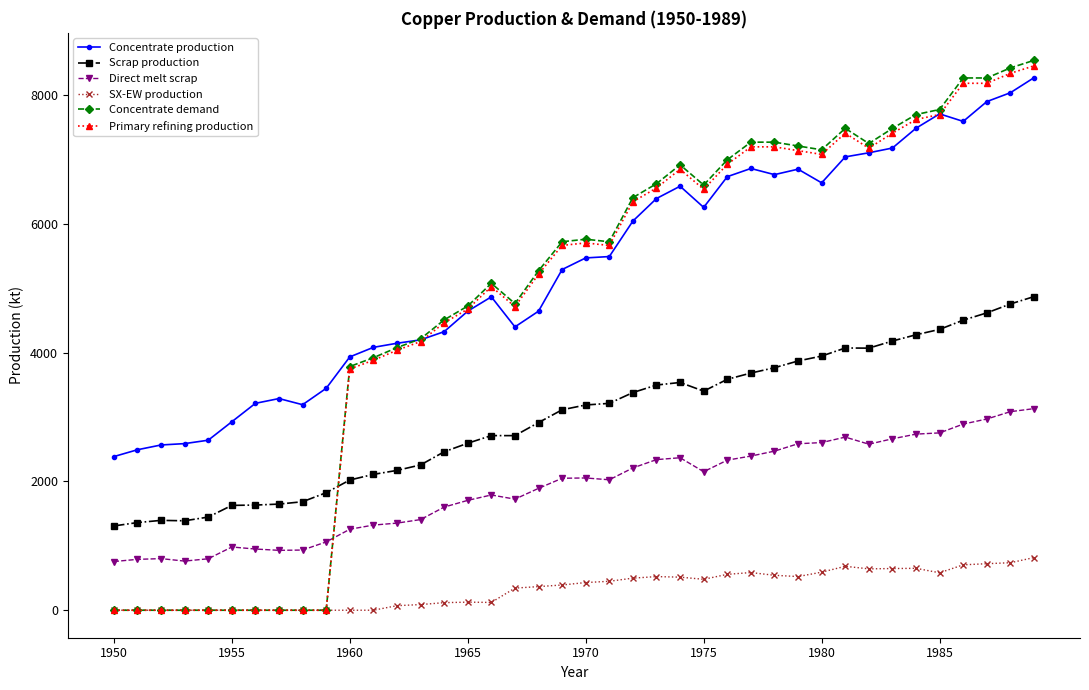

Which series has the largest total across all categories?

Concentrate production